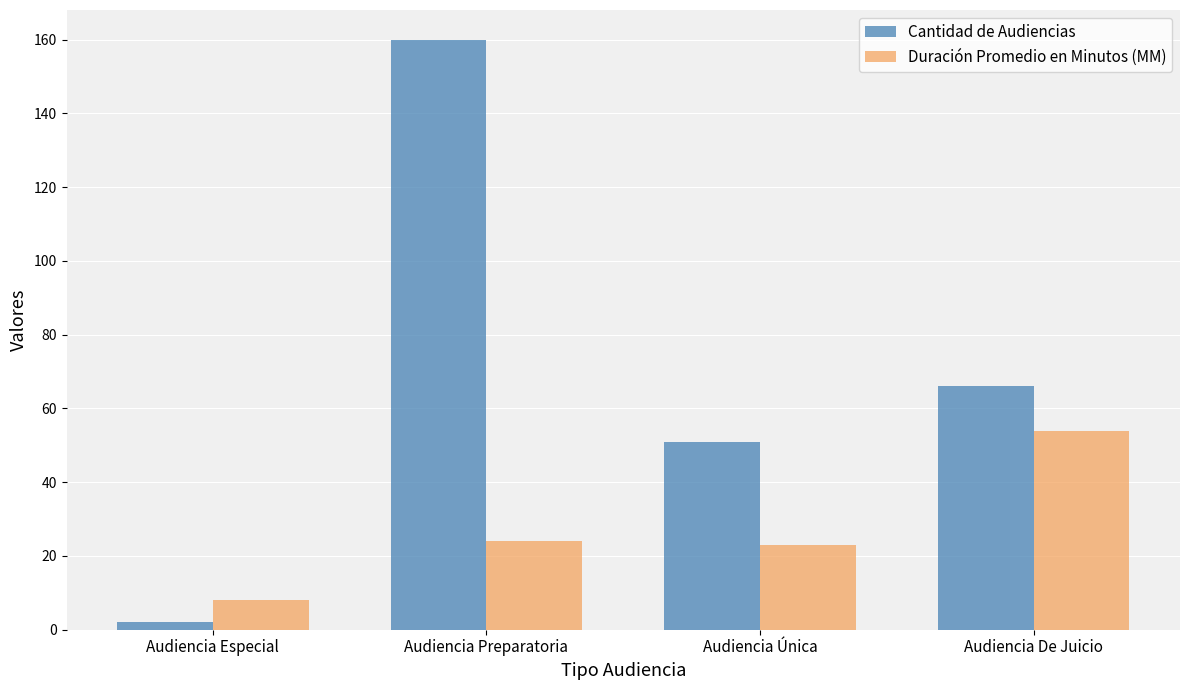

Which category has the highest value in the Cantidad de Audiencias series?

Audiencia Preparatoria